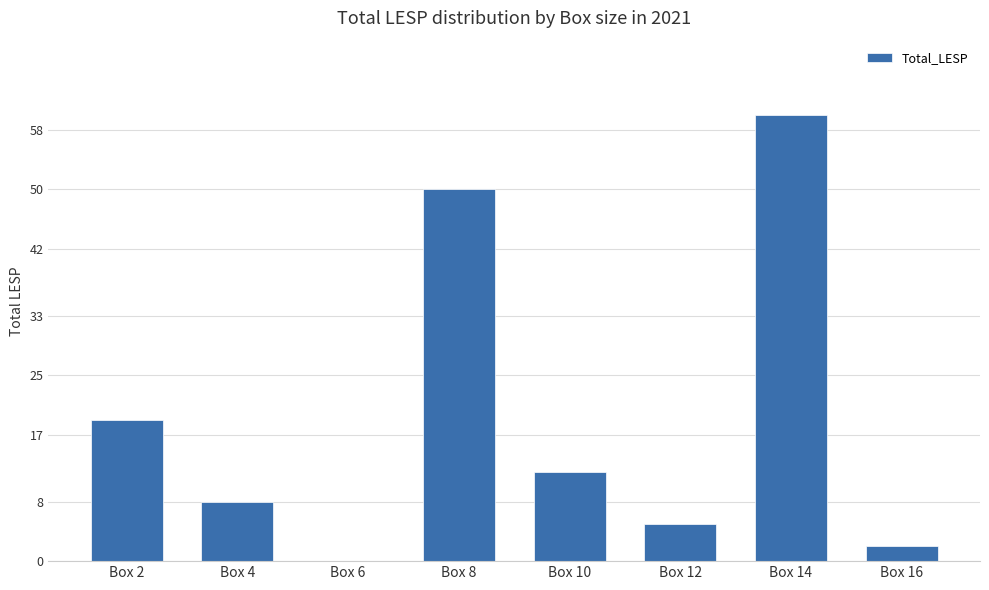

What is the greatest value displayed?

60